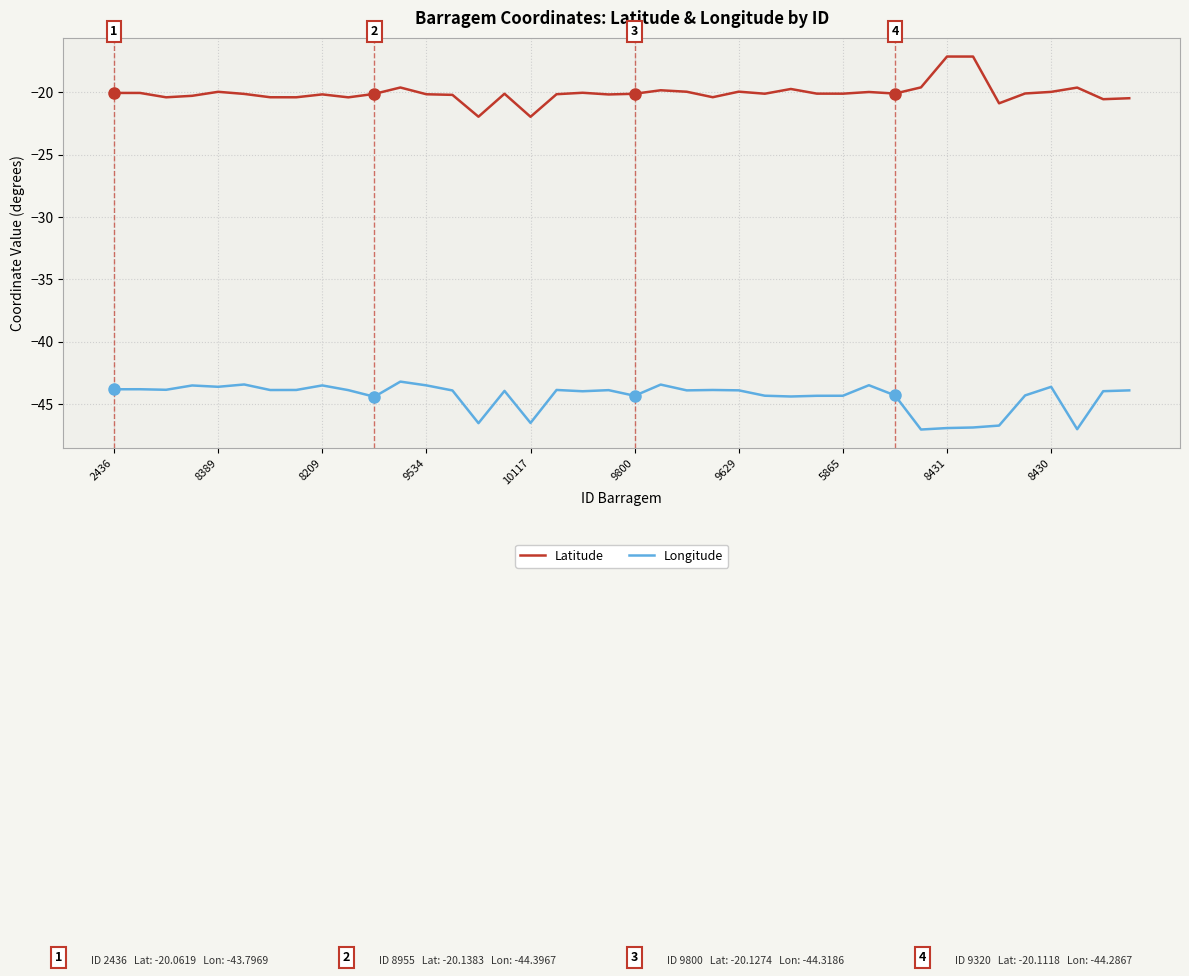

What is the difference between the maximum and minimum values in the Longitude series?

3.8